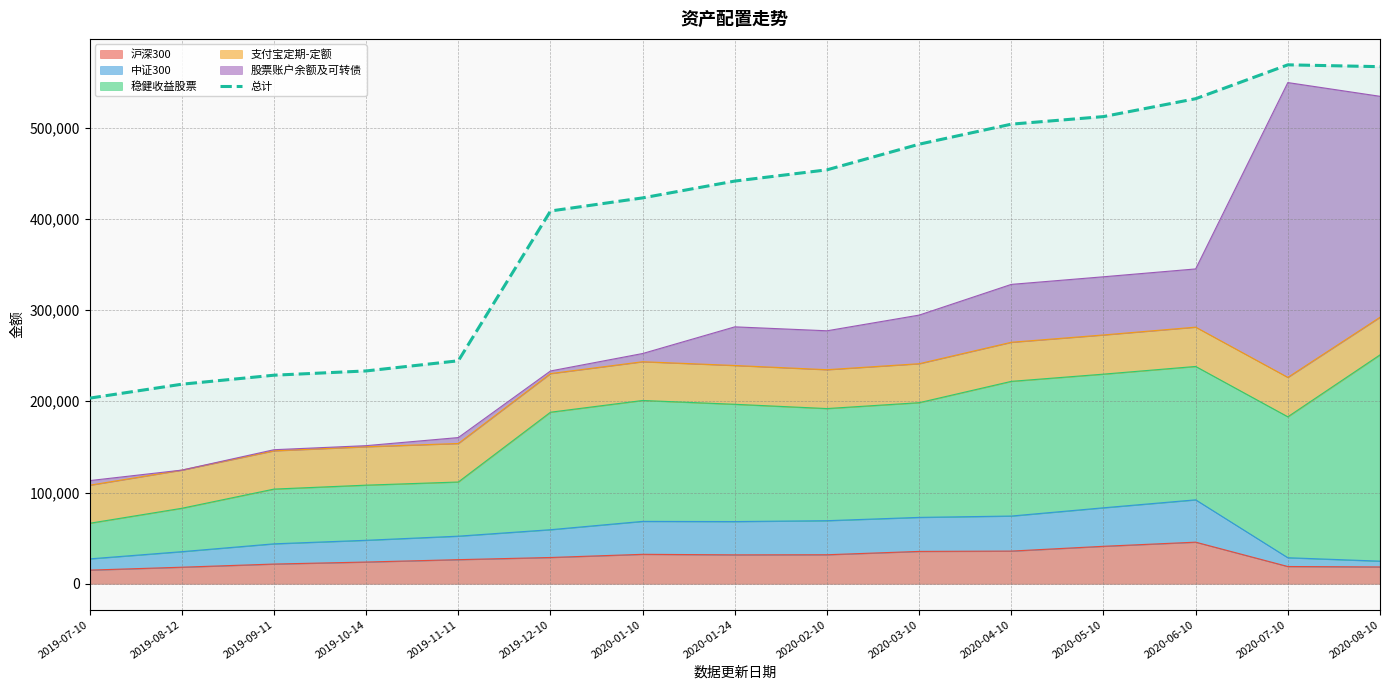

Approximately how many times larger is the value at 2019-11-11 compared to 2020-03-10?

0.5